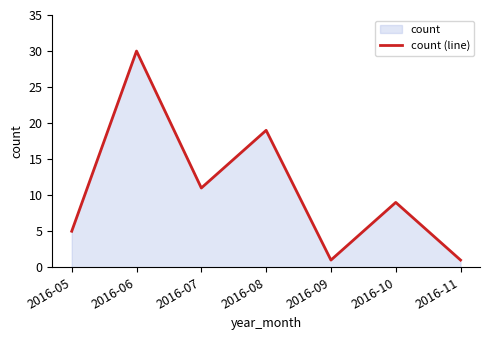

True or false: the data has more than 0 interior local peaks.

True